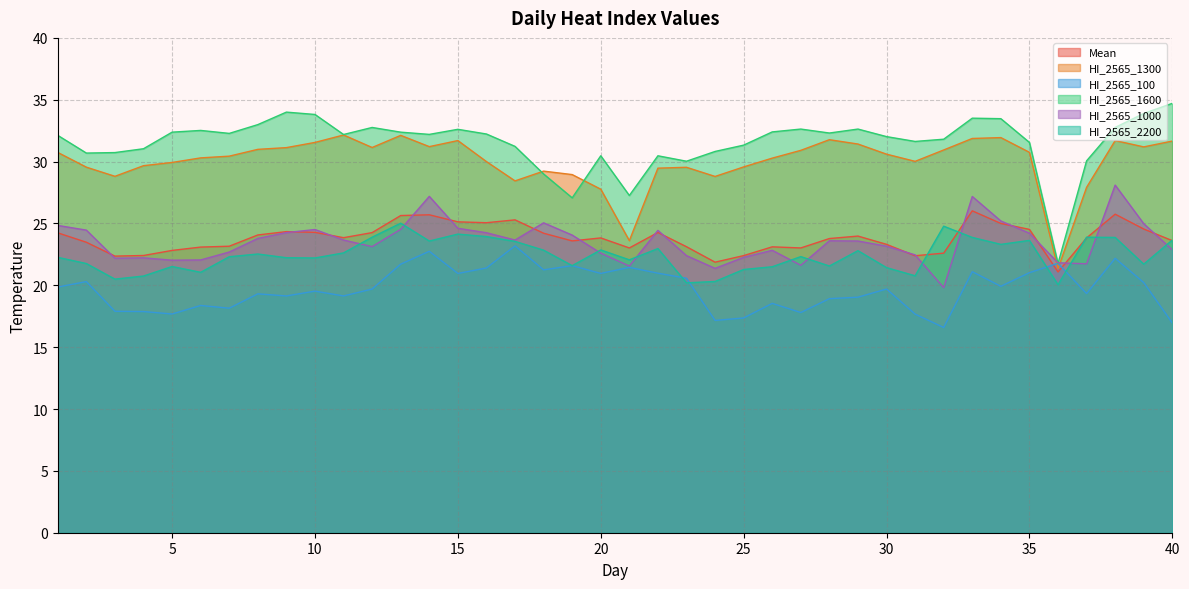

Which series has the widest spread of values?

HI_2565_1600